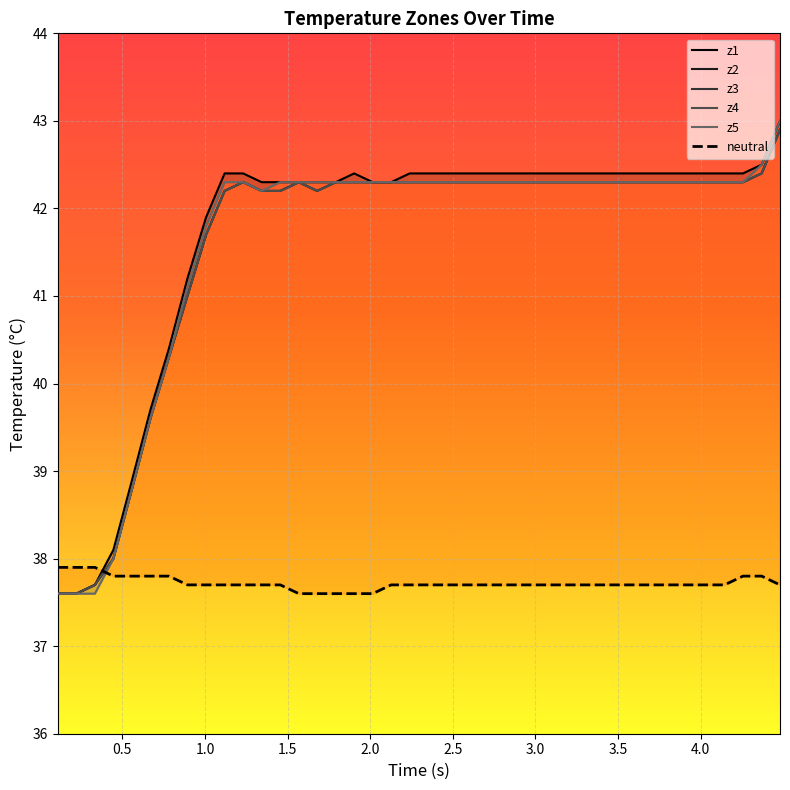

Count the number of data series in this chart.

6